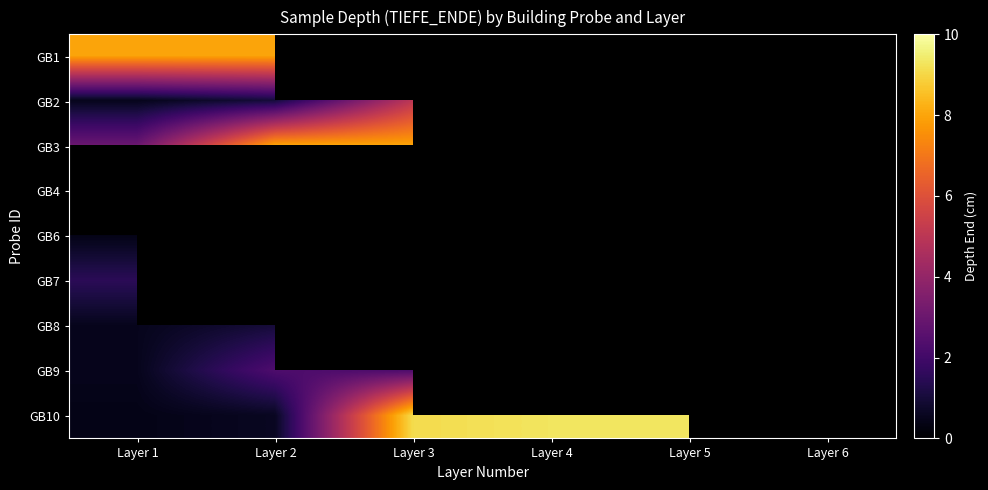

How many data points does each series have?

6